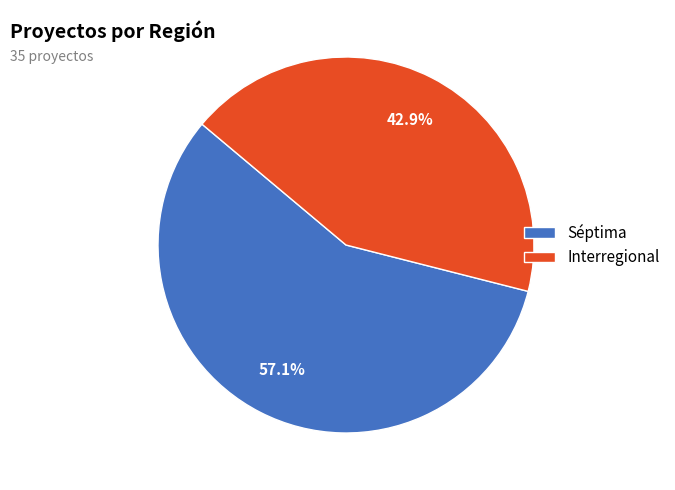

Which category accounts for the majority?

Séptima